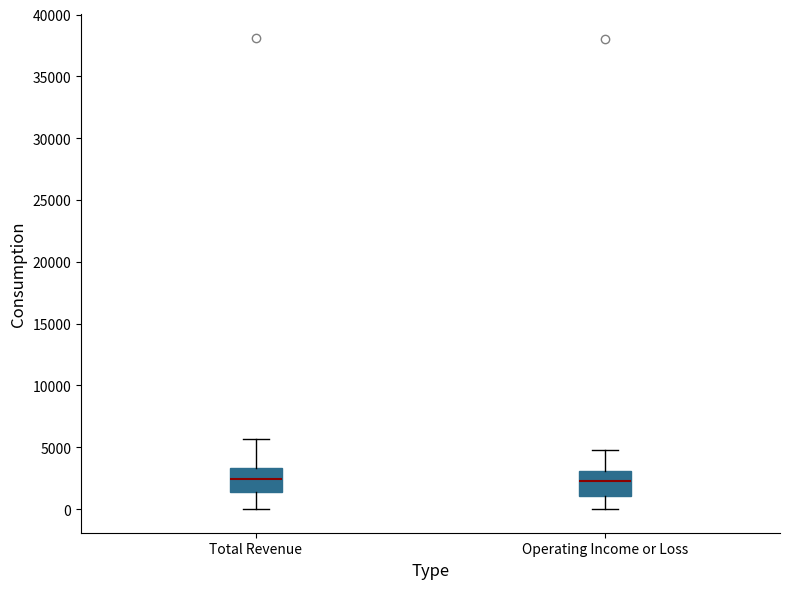

Reading left to right, transcribe this box plot: for each box, give where its median line is, the range the box spans, and where its two whiskers end, as read against the y-axis. The values are not printed on the chart, so give them approximately, as read against the axis.

Total Revenue: median 2500, box 1500 to 3500, whiskers 0 to 5500
Operating Income or Loss: median 2500, box 1000 to 3000, whiskers 0 to 5000